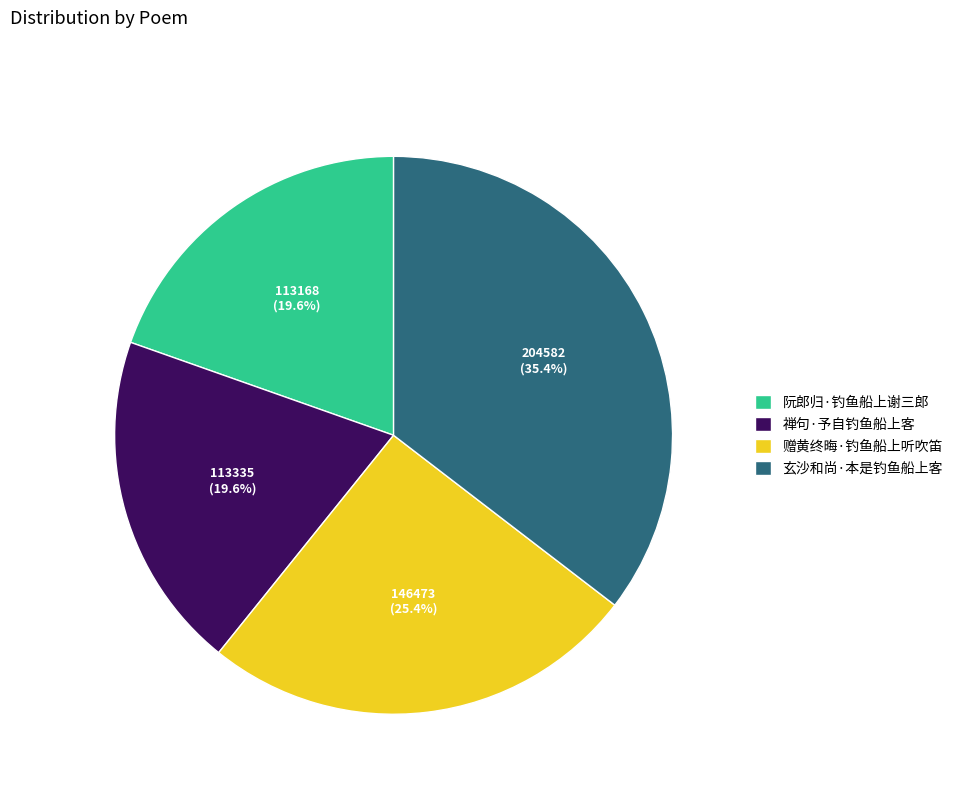

What percentage is the 禅句·予自钓鱼船上客 slice, to the nearest percent?

20%